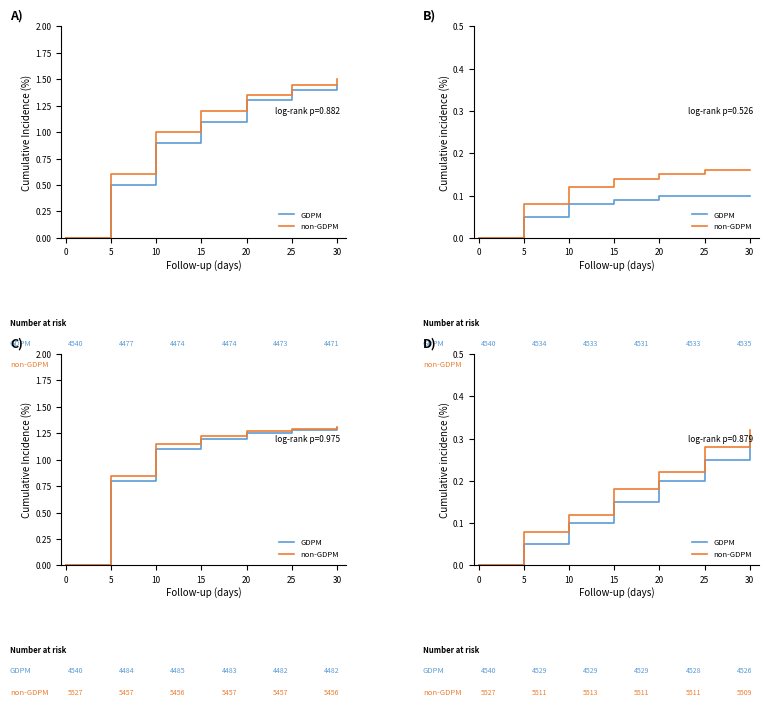

Does the chart have visible grid lines?

No